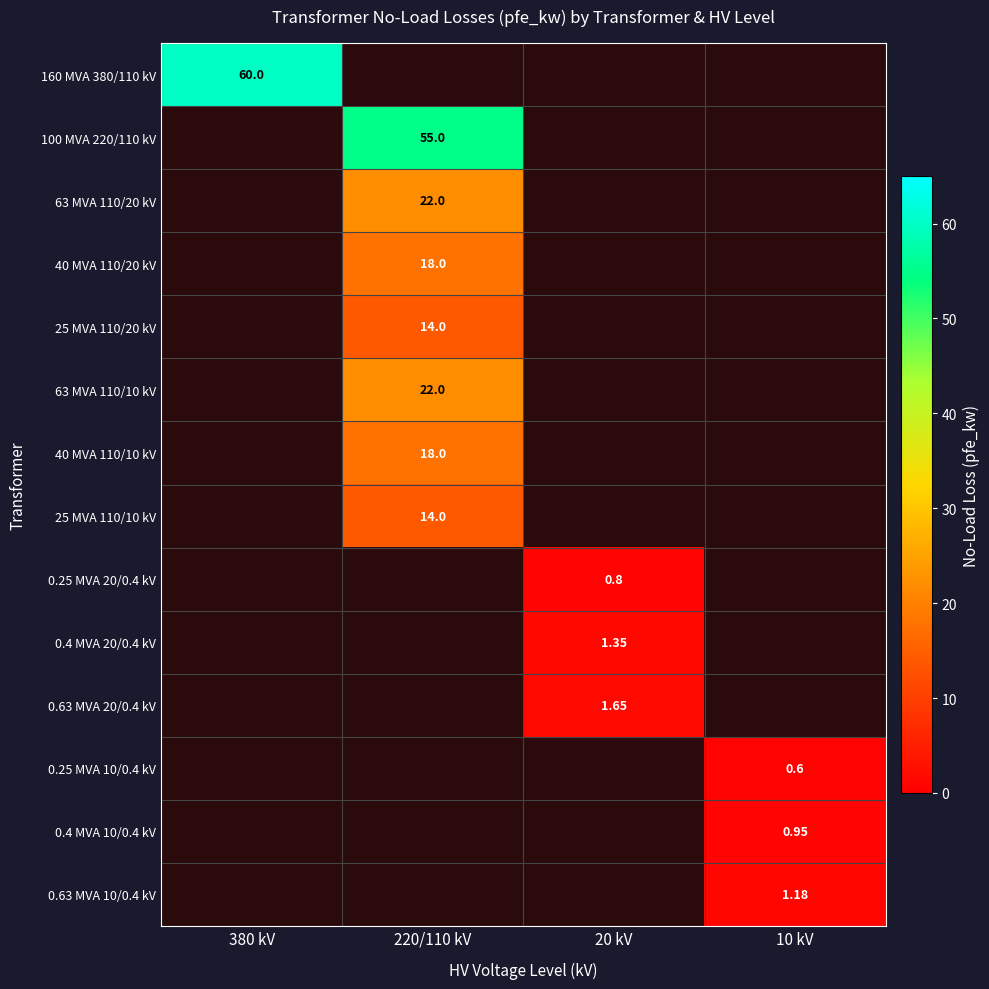

Which has a higher value, 380 kV or 220/110 kV?

220/110 kV